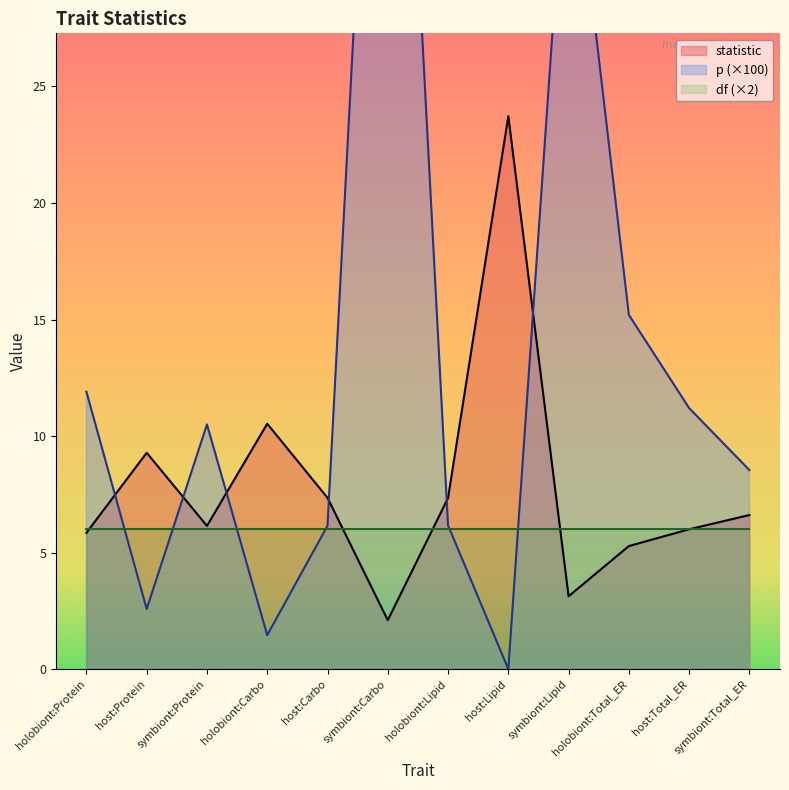

In statistic, how many points are lower than both neighbors (excluding endpoints)?

3